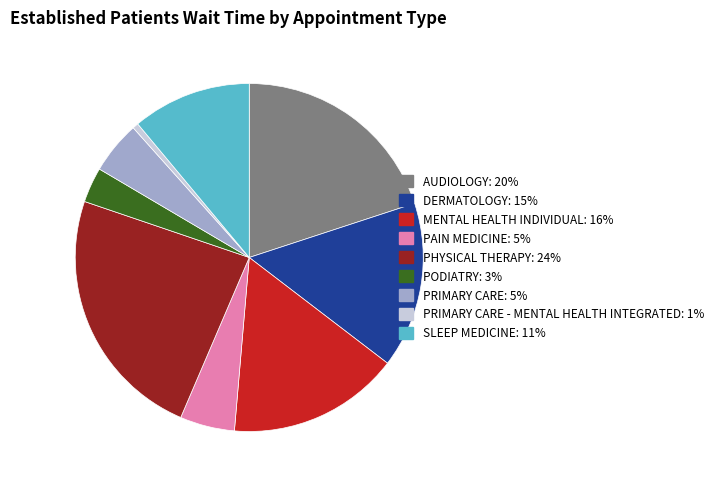

Is there a majority slice in this chart?

No